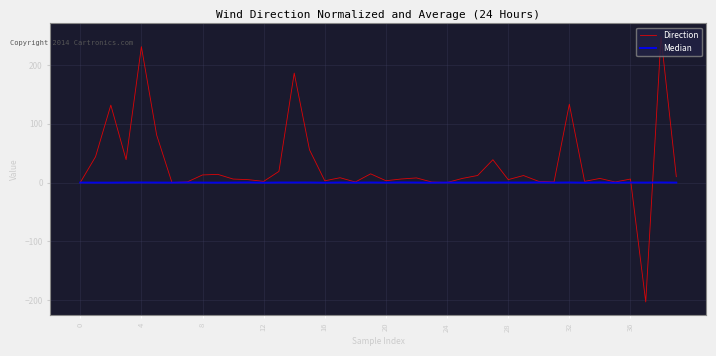

Which series has the largest total across all categories?

Direction